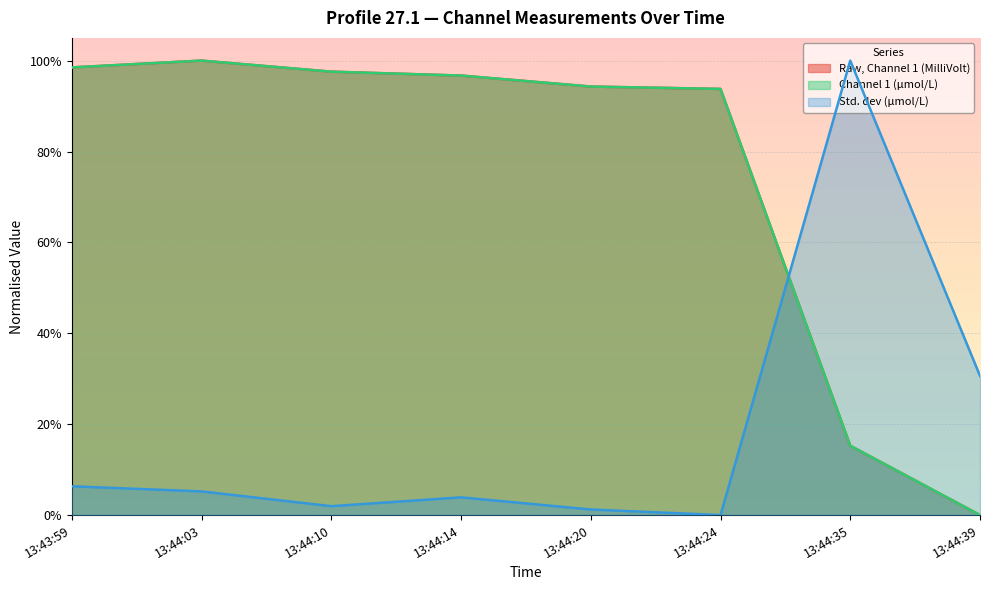

At which label does Raw, Channel 1 (MilliVolt) reach its minimum?

13:44:39